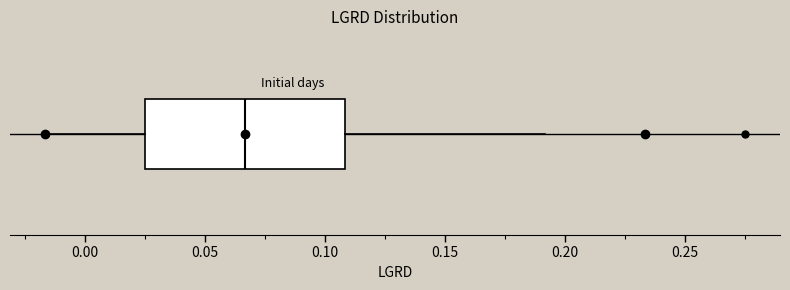

Read this box plot against the x-axis: the position of the median line, the range covered by the box, and the ends of both whiskers. The values are not printed on the chart, so give them approximately, as read against the axis.

median 0.065, box 0.025 to 0.110, whiskers -0.015 to 0.190